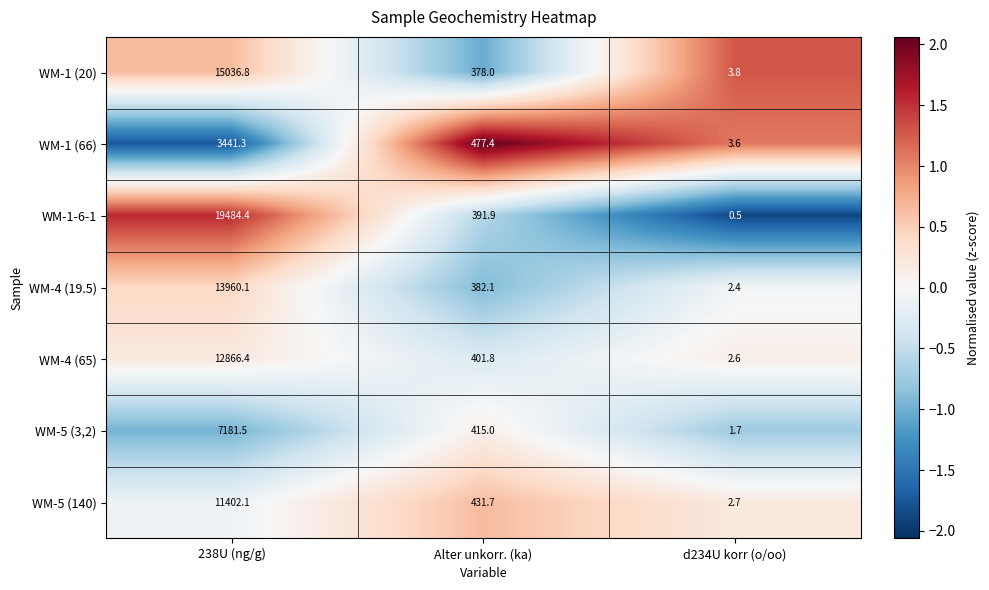

Which label corresponds to the largest value in the chart?

238U (ng/g)